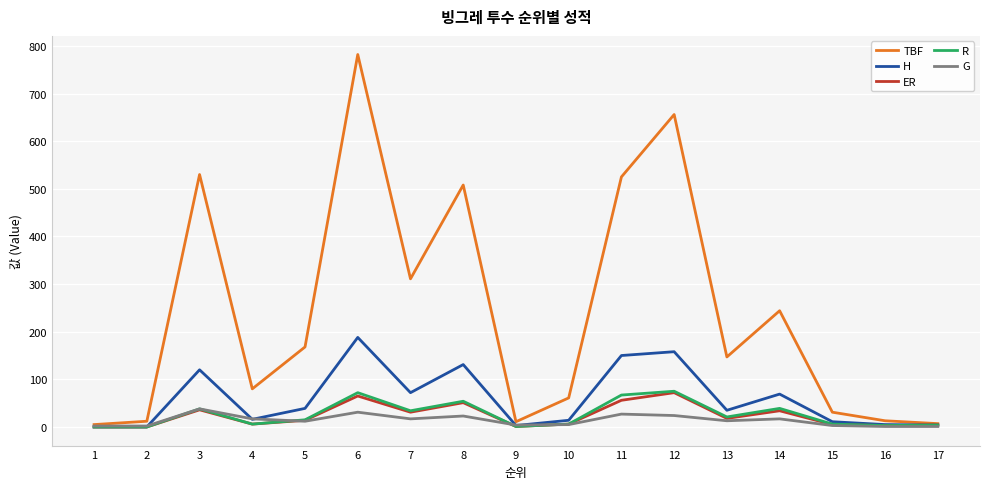

Count the number of categories in the chart.

17